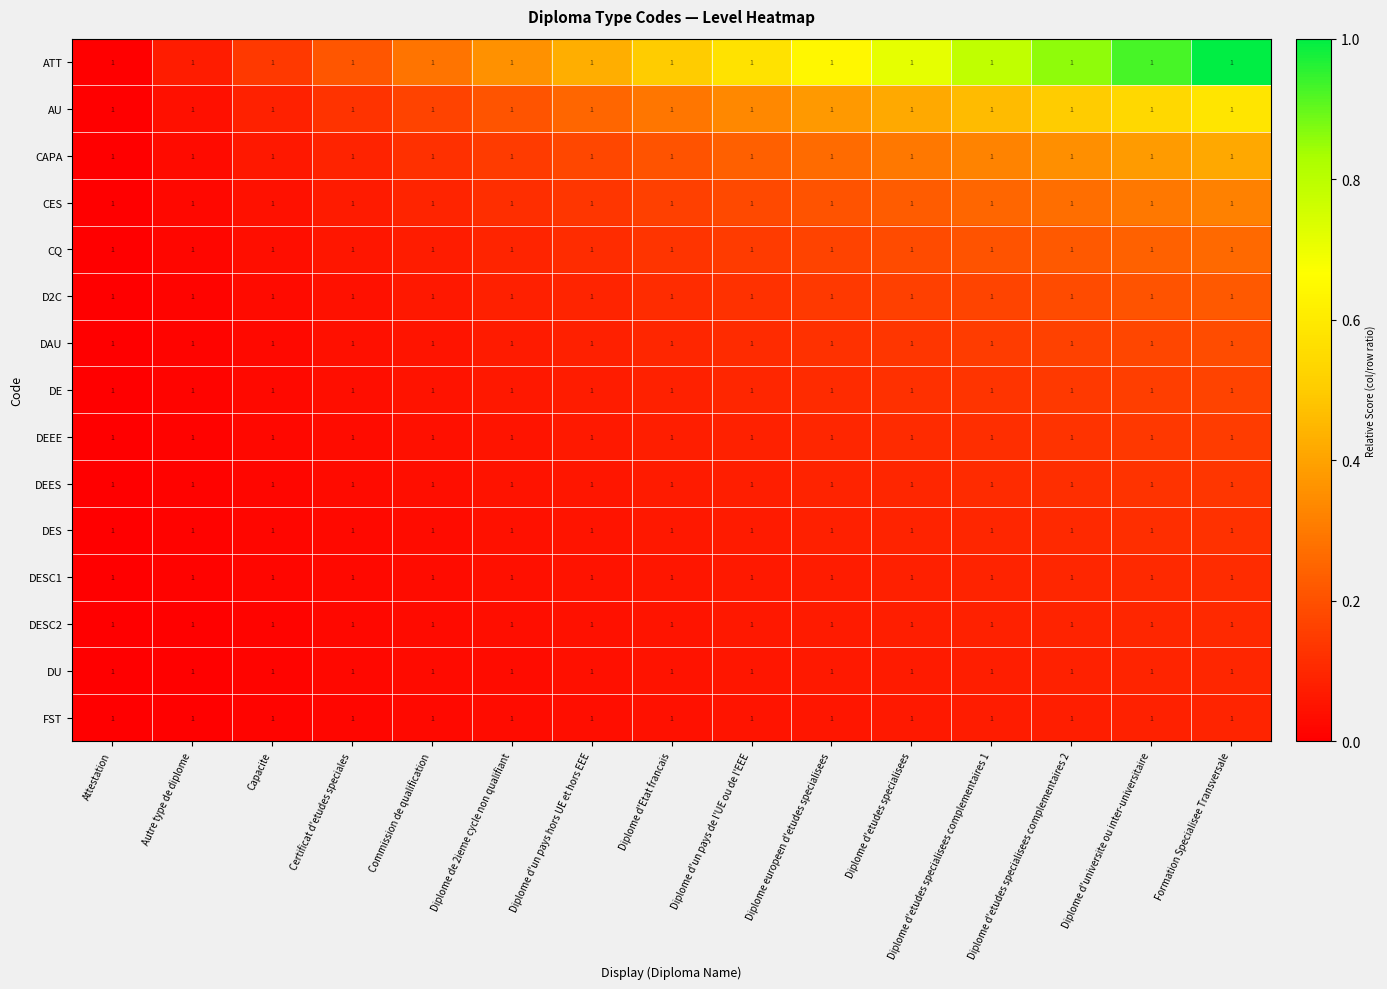

Which category has the highest value in the AU series?

Formation Specialisee Transversale